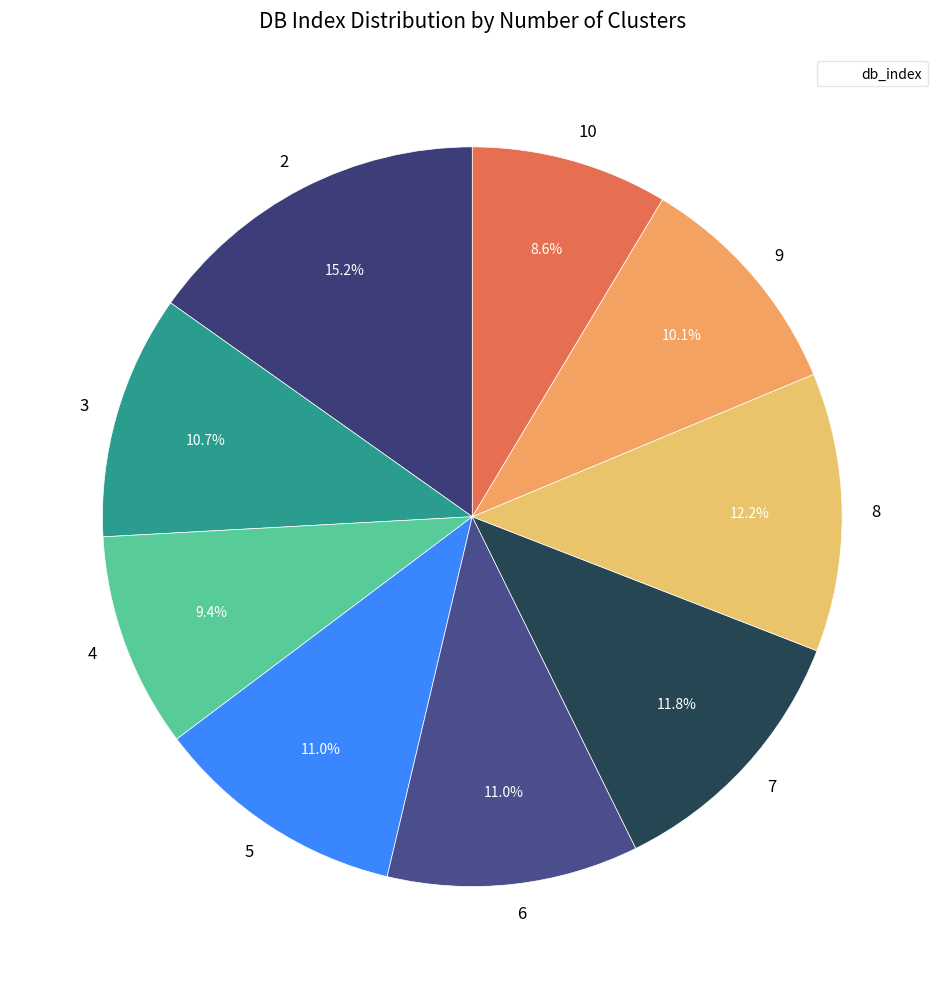

To the nearest percent, what is the combined percentage of 8 and 3?

23%